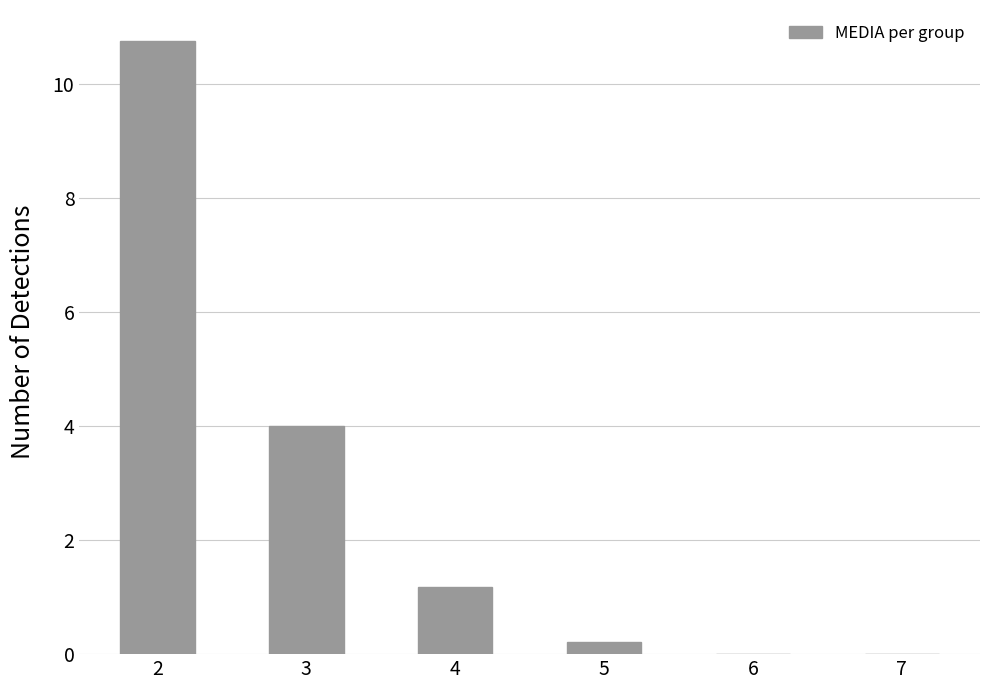

Read the value at 4.

1.2